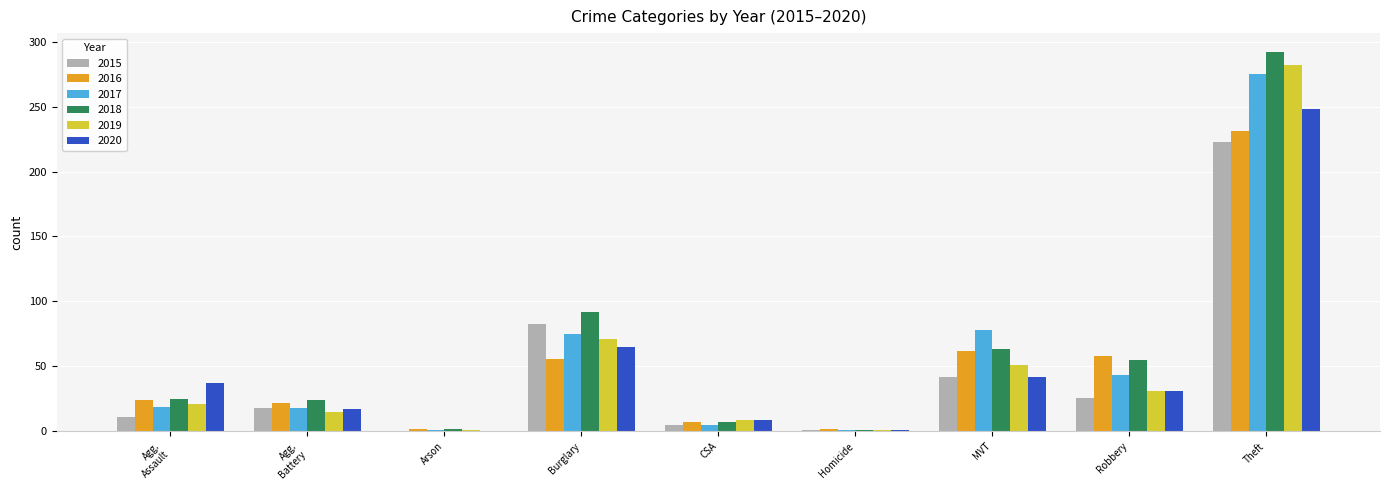

How many categories are shown in the chart?

9